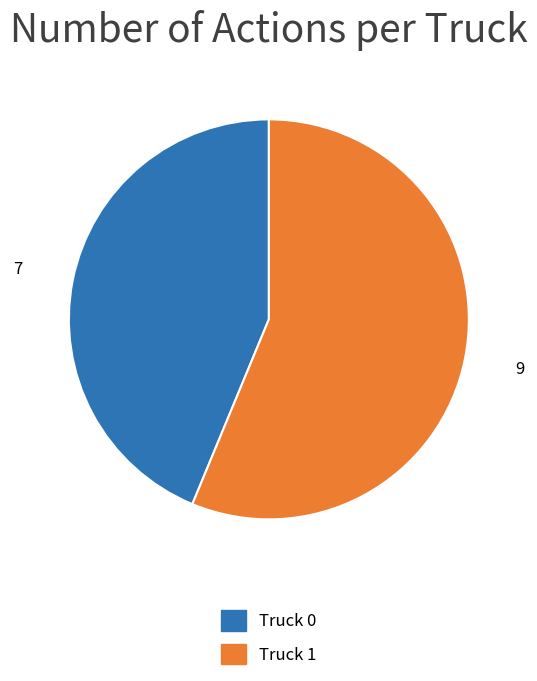

What is the smallest slice in the pie chart?

Truck 0